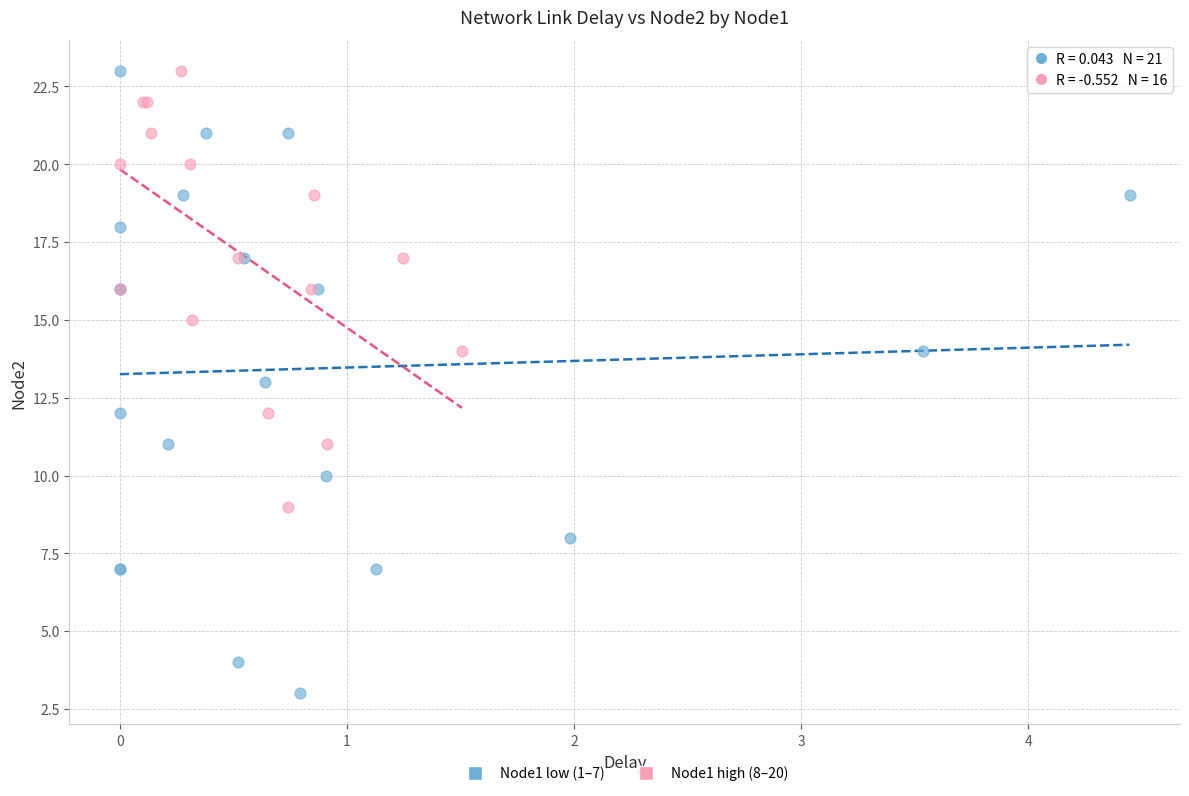

Which series has the largest Y range (max minus min)?

Node1 low (1–7)